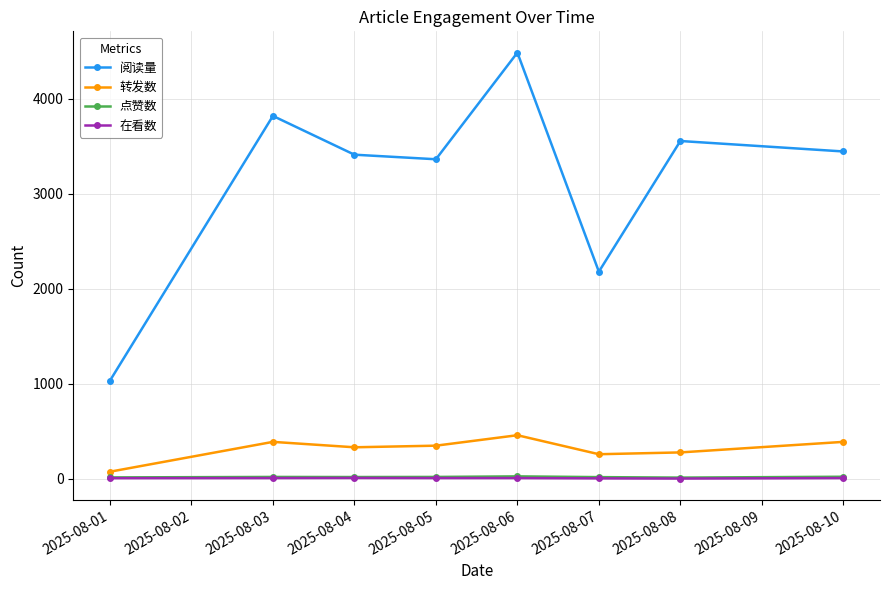

Between 2025-08-05 and 2025-08-06, which series saw the biggest shift?

阅读量